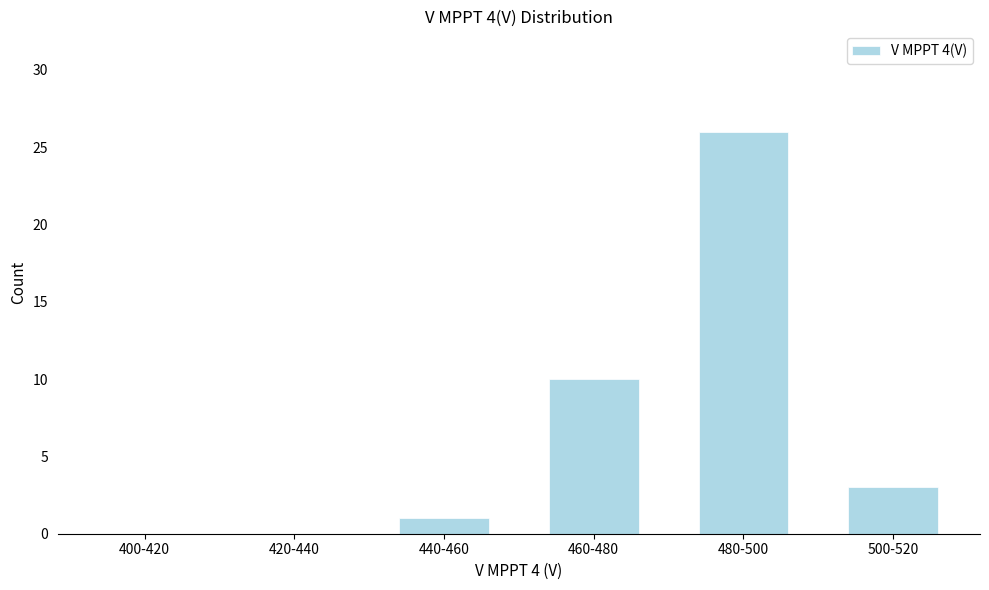

Reading left to right, transcribe all the data shown in this chart.

400-420=0	420-440=0	440-460=1	460-480=10	480-500=26	500-520=3